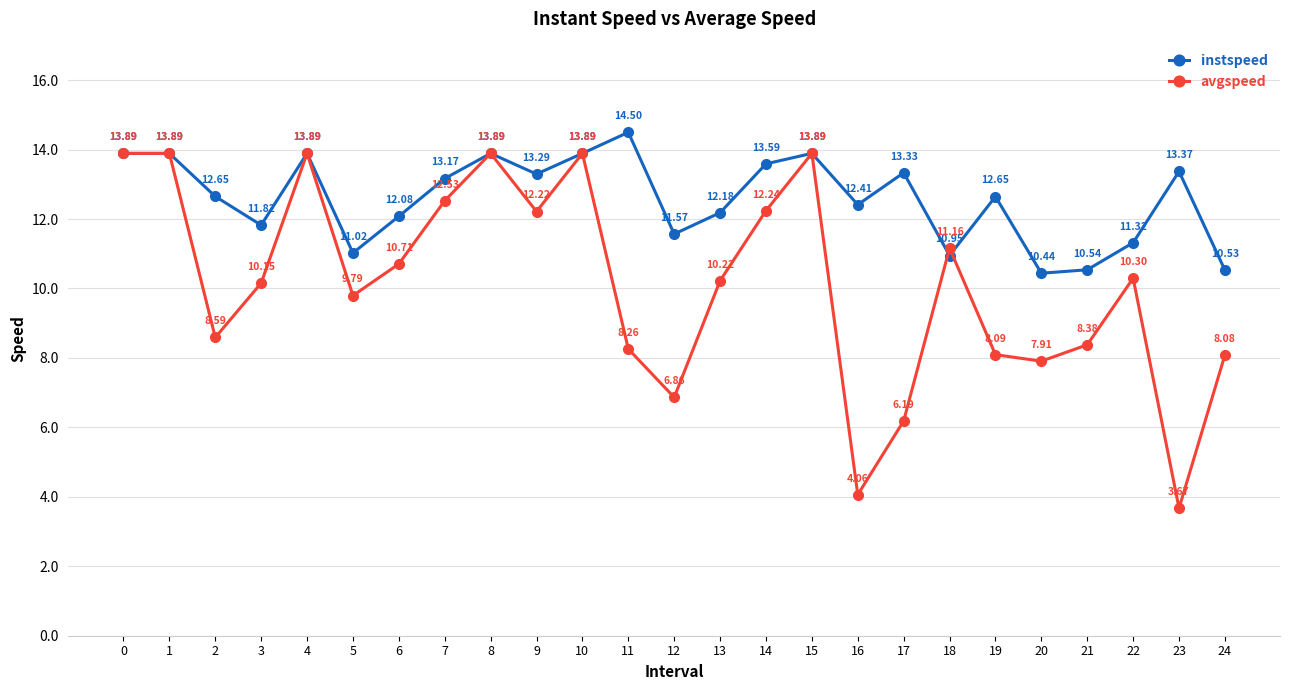

Which label corresponds to the largest value in the chart?

11